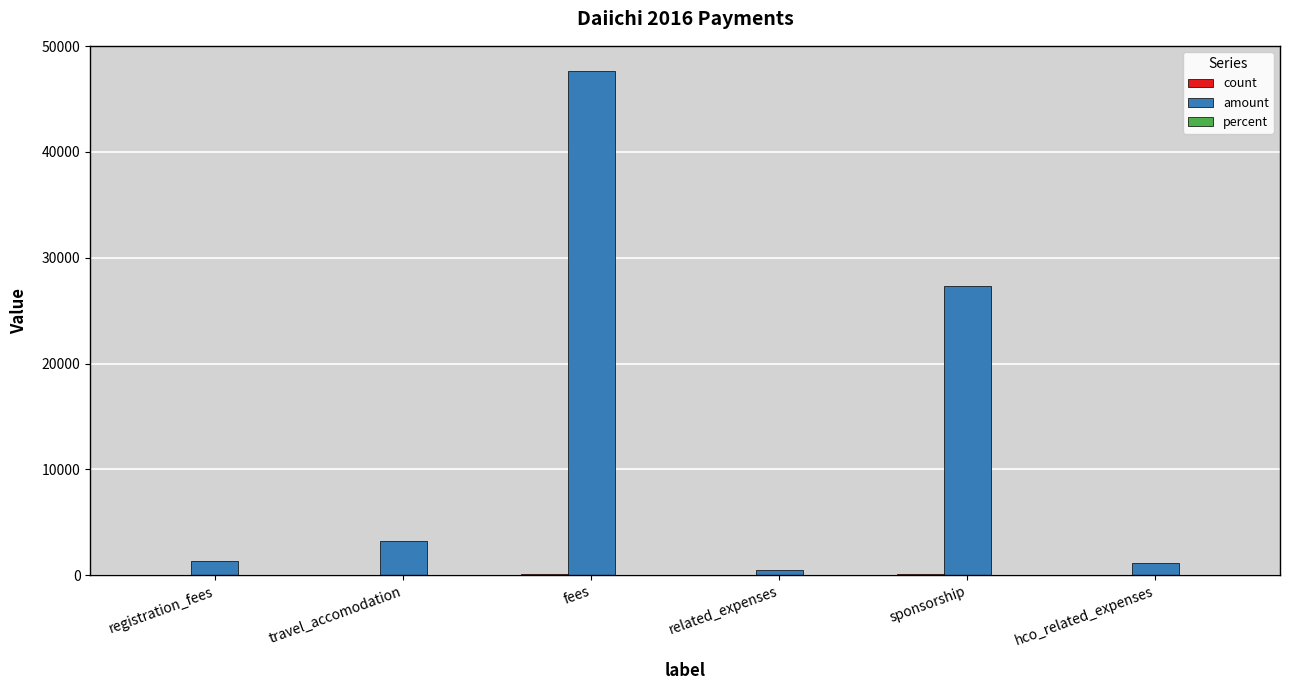

Which series has the largest range (max minus min)?

amount